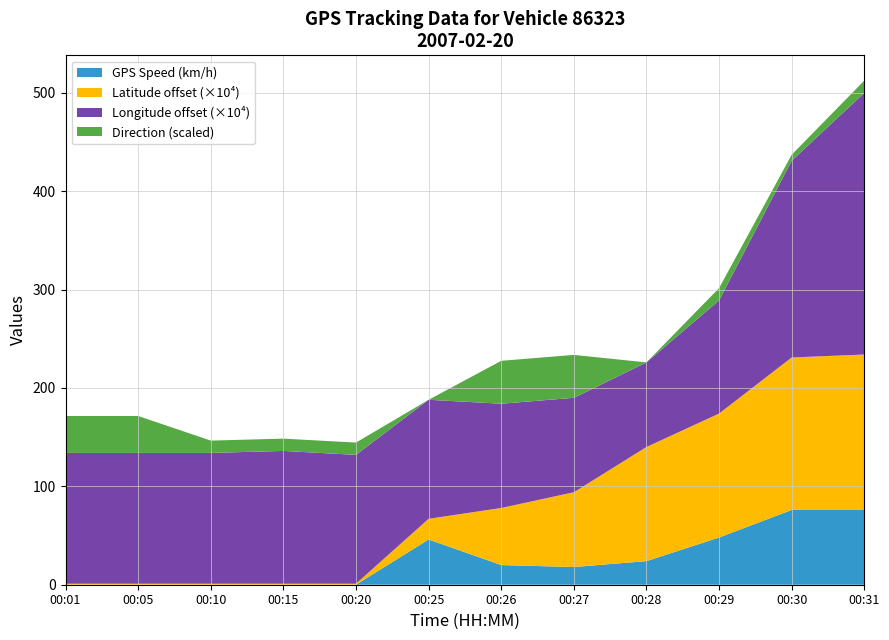

What is the highest value of the GPS Speed (km/h) series?

76.0